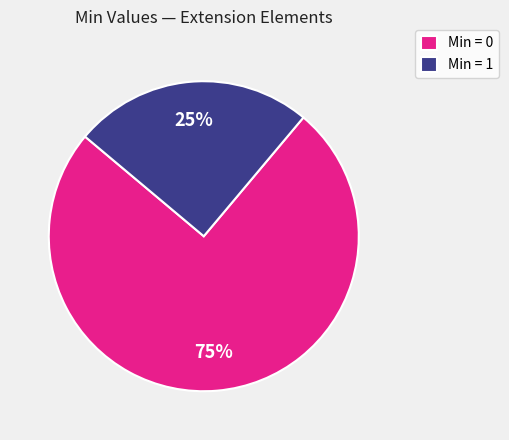

How many slices are in this pie chart?

2